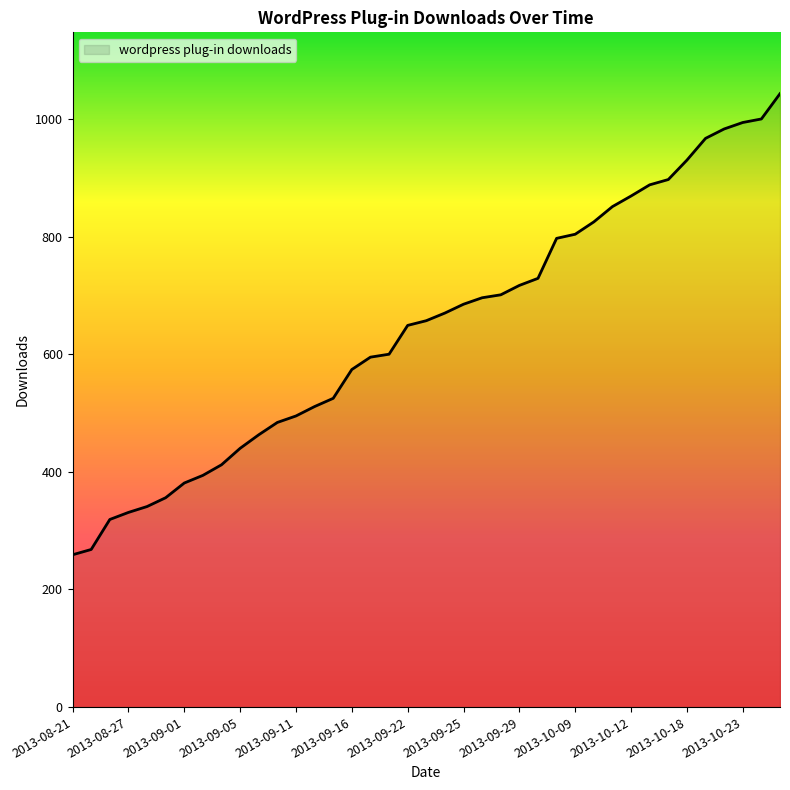

What is the difference between the maximum and minimum values?

784